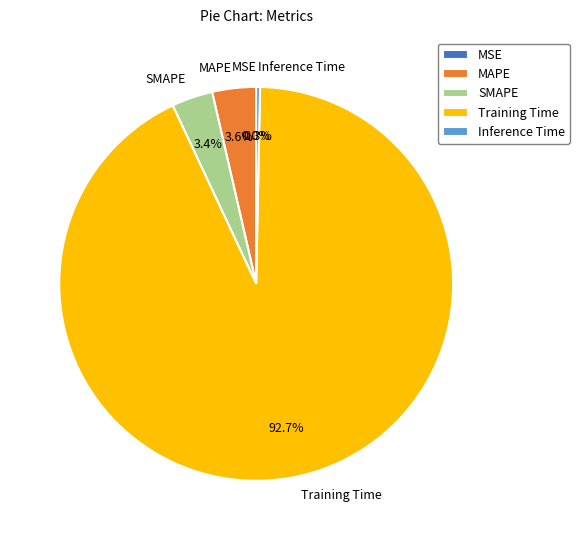

Combined, what portion of the pie is MAPE and Training Time?

96.3%